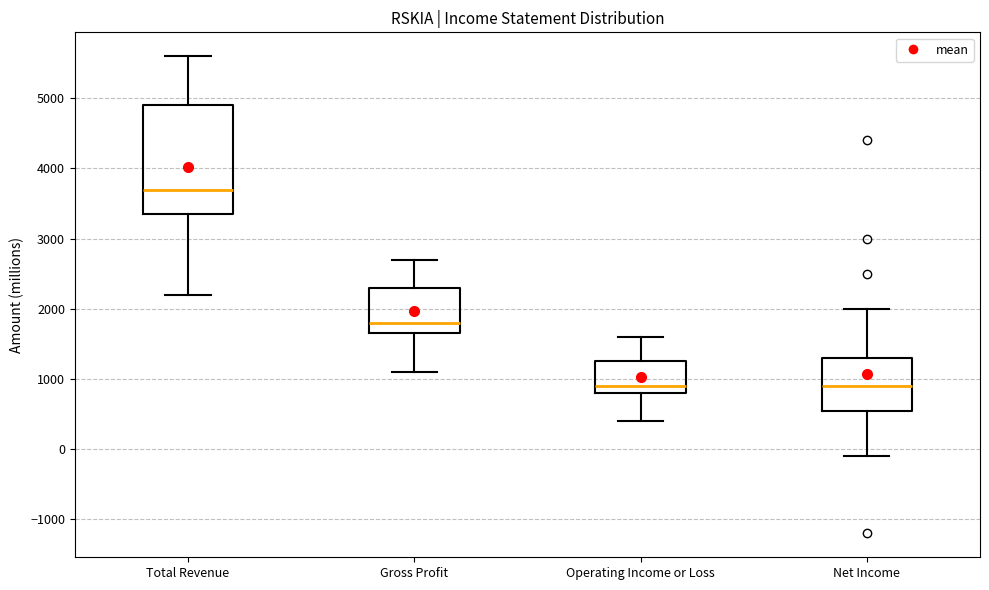

Where does the upper whisker of the box for Total Revenue end on the y-axis? The values are not printed on the chart, so give them approximately, as read against the axis.

5600